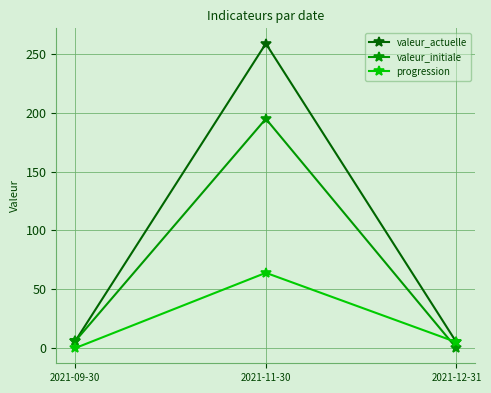

Rank the series by their average value, from lowest to highest.

progression, valeur_initiale, valeur_actuelle